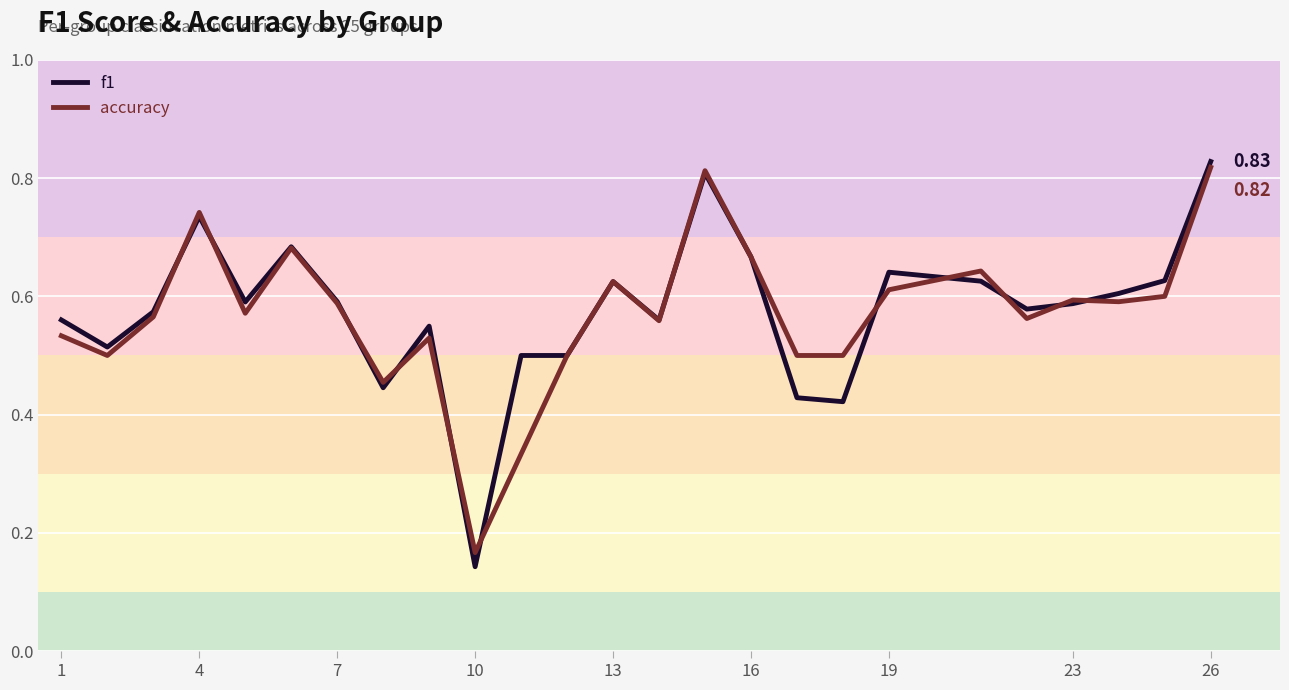

Is the value of f1 at 26 greater than the value of accuracy at 16?

Yes